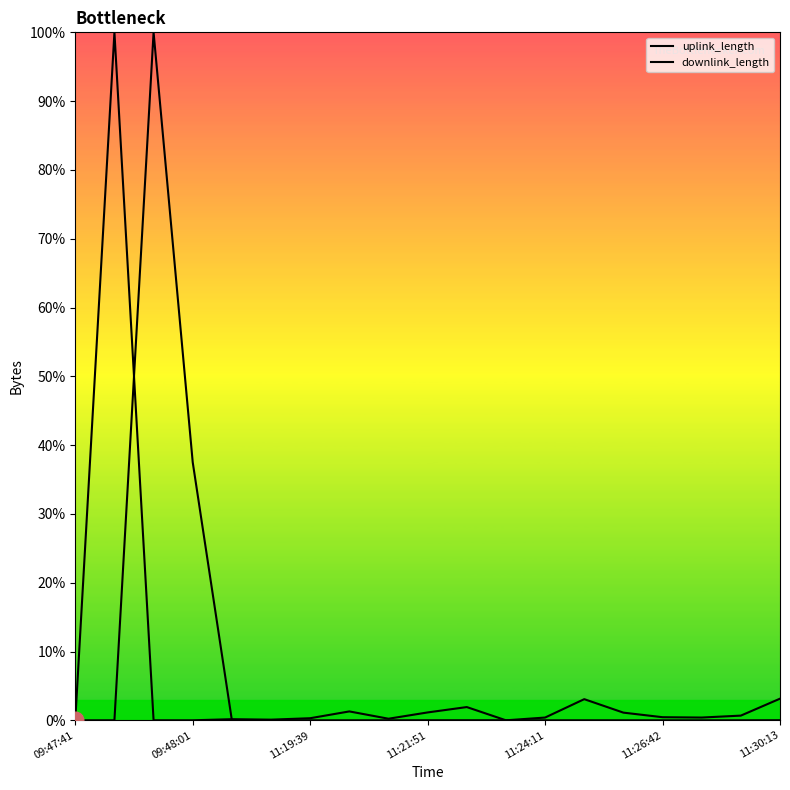

Reading right to left, transcribe all the data shown in this chart.

uplink_length: 0.0	0.0	0.0	0.0	0.0	0.0	0.0	0.0	0.0	0.0	0.0	0.0	0.0	0.0	0.0	37.5	100.0	0.0	0.0
downlink_length: 3.1	0.7	0.4	0.5	1.1	3.1	0.4	0.0	1.9	1.1	0.2	1.3	0.3	0.1	0.2	0.0	0.0	100.0	0.0